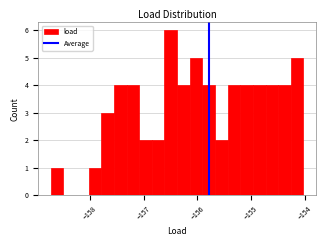

Around what value on the x-axis is the tallest bar? Give the approximate position of its centre, as read against the axis.

-156.5